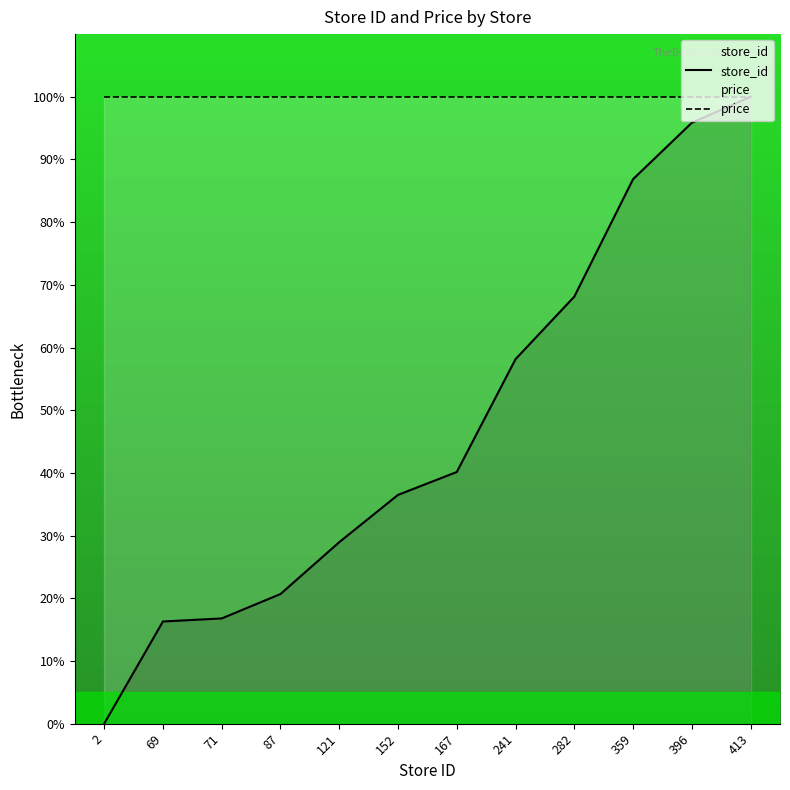

What is the difference between the second highest and second lowest values in the store_id series?

79.6